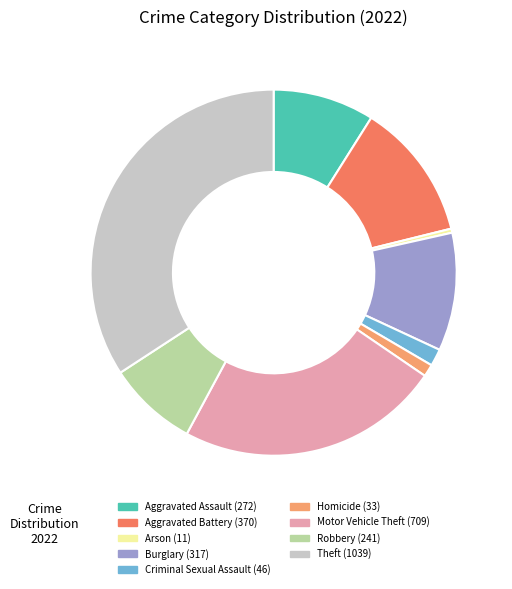

Which slice is the largest?

Theft